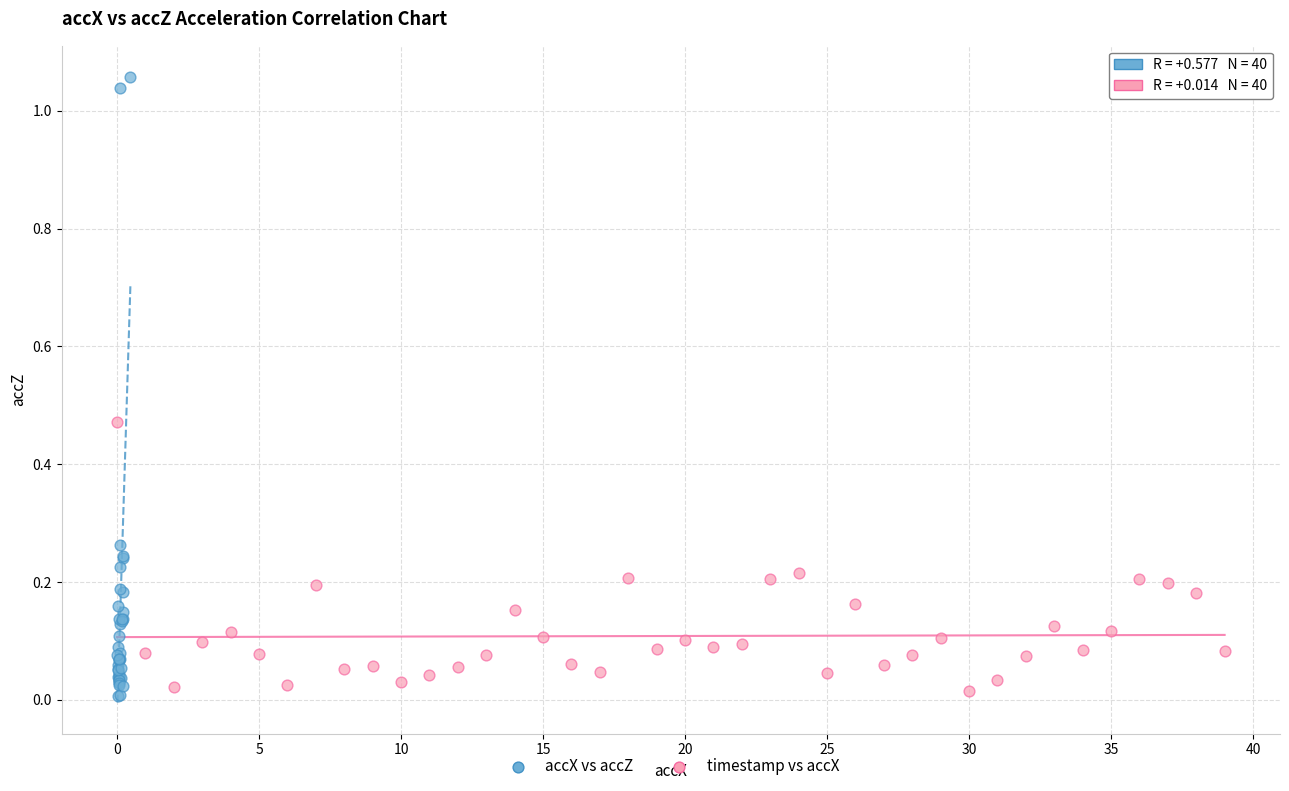

Which series reaches the maximum Y coordinate?

accX vs accZ